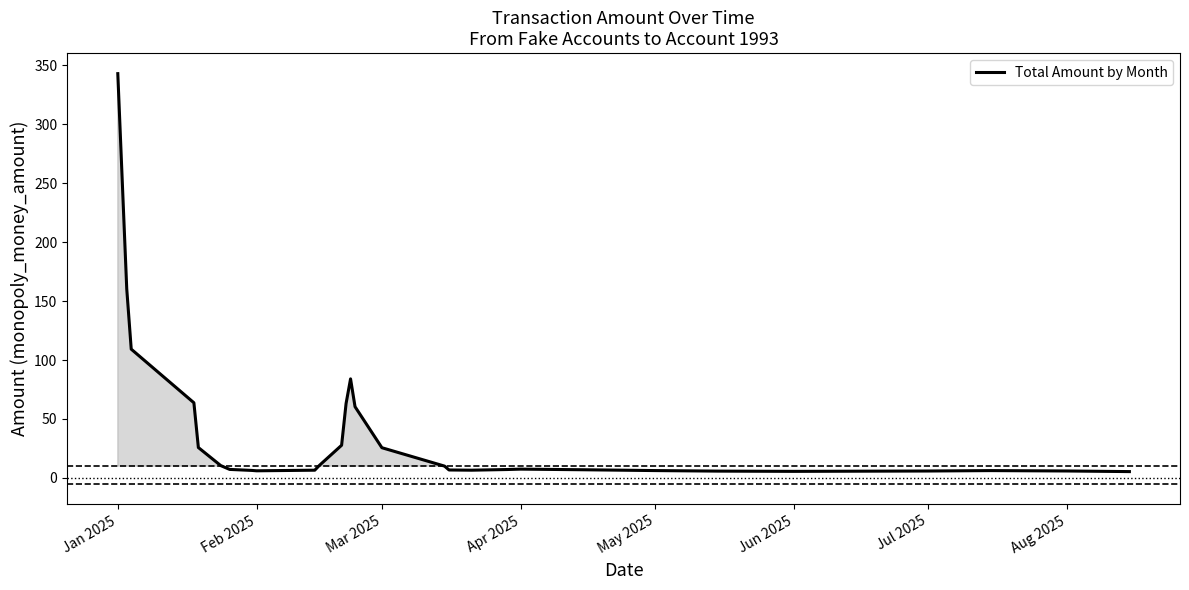

True or false: Total Amount by Month has a value of 40.3 at Mar 2025.

False